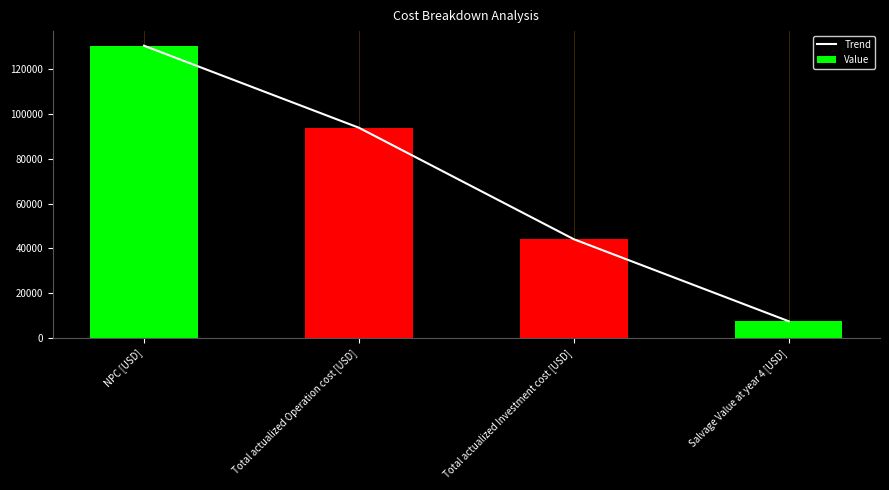

Is the value of Value at NPC [USD] greater than the value of Trend at Total actualized Investment cost [USD]?

Yes